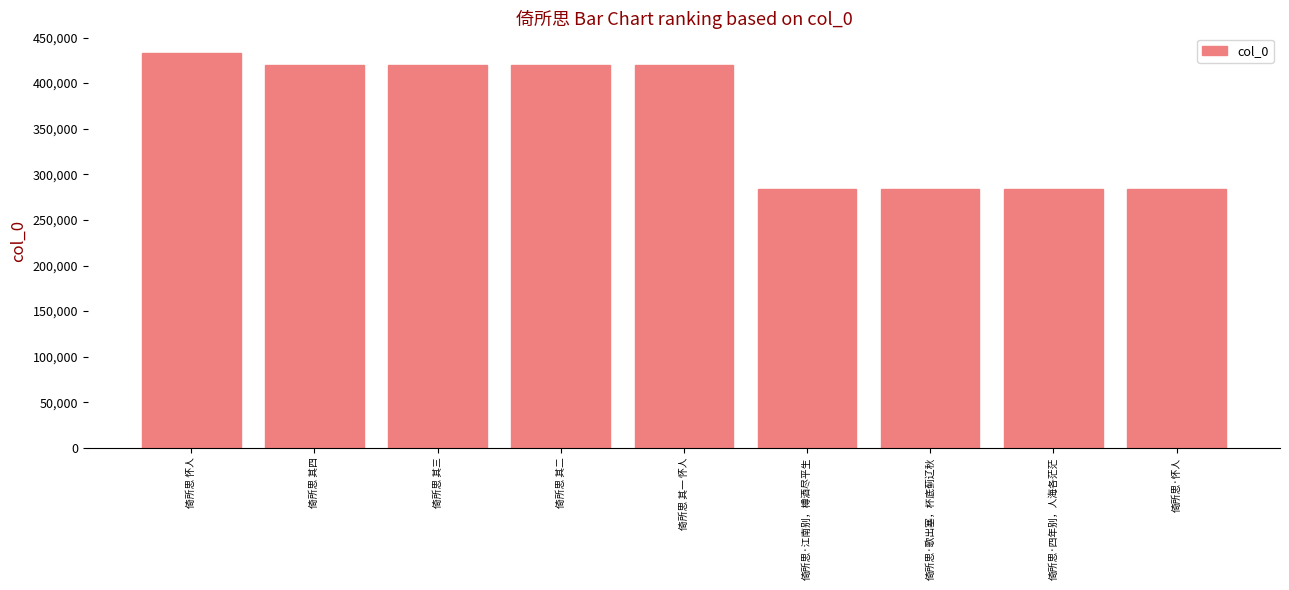

What is the sum of the values at 倚所思·四年别，人海各茫茫 and 倚所思 其四?

703601